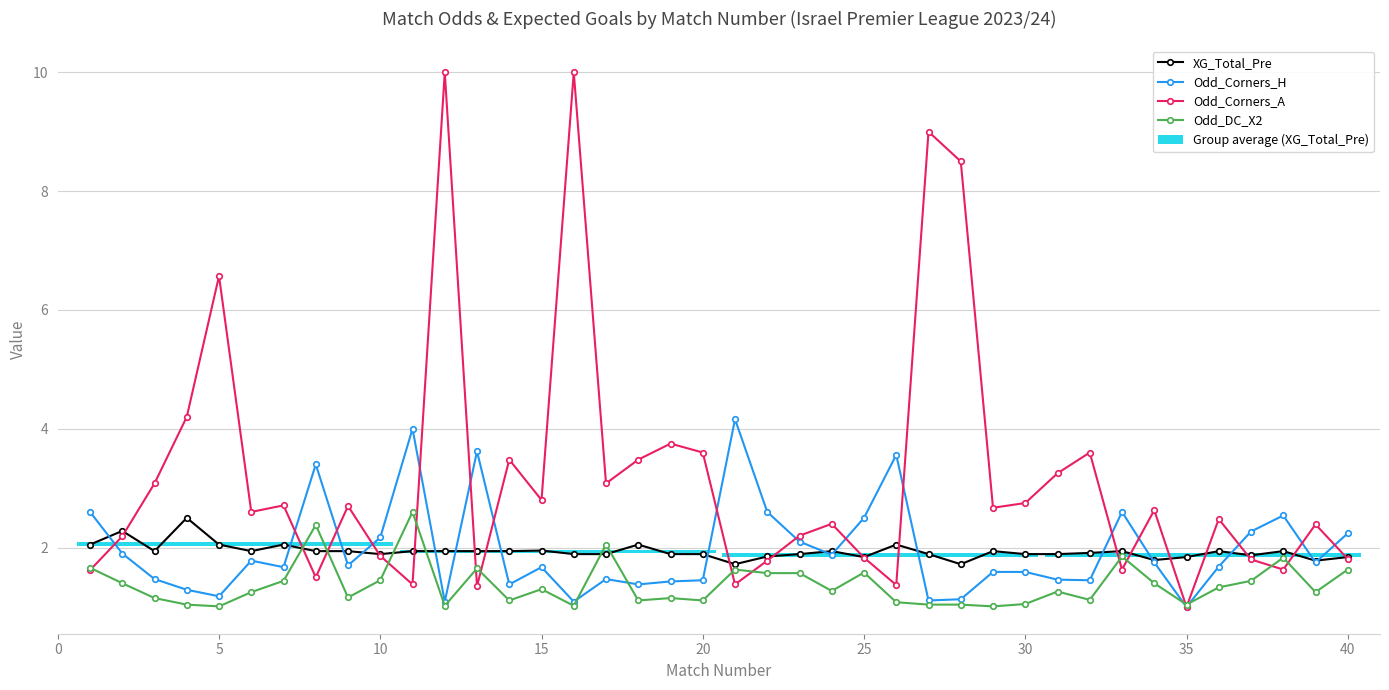

What is the lowest value of the Odd_DC_X2 series?

1.0